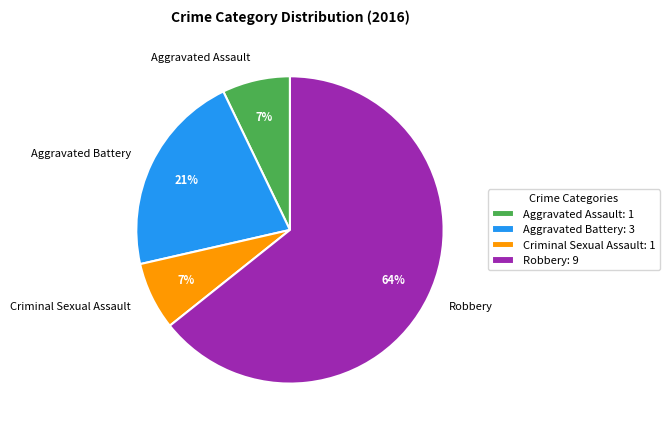

To the nearest percent, what is the average slice percentage?

25%